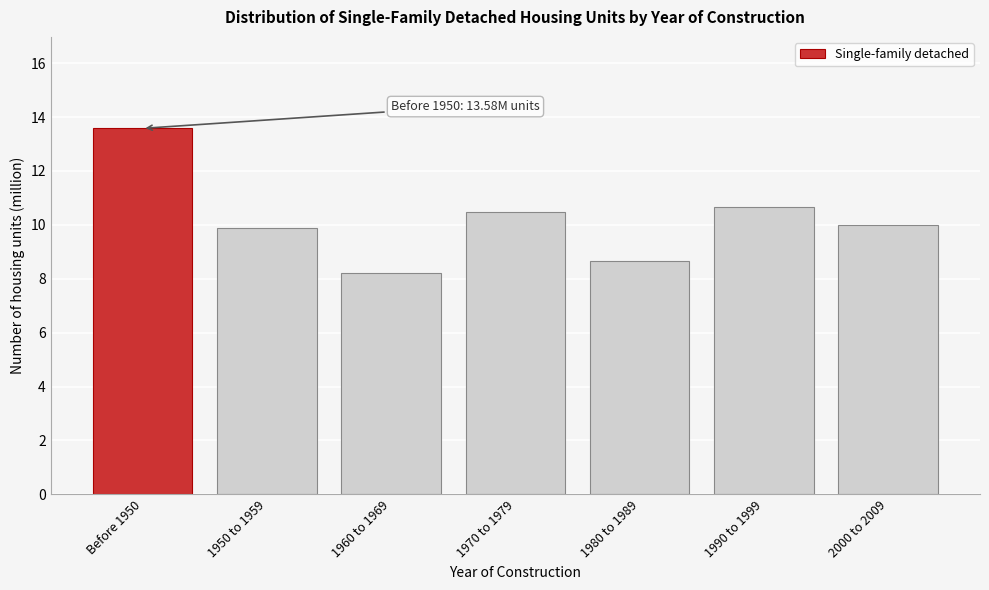

Reading left to right, transcribe all the data shown in this chart.

Before 1950=13.6	1950 to 1959=9.9	1960 to 1969=8.2	1970 to 1979=10.5	1980 to 1989=8.7	1990 to 1999=10.7	2000 to 2009=10.0